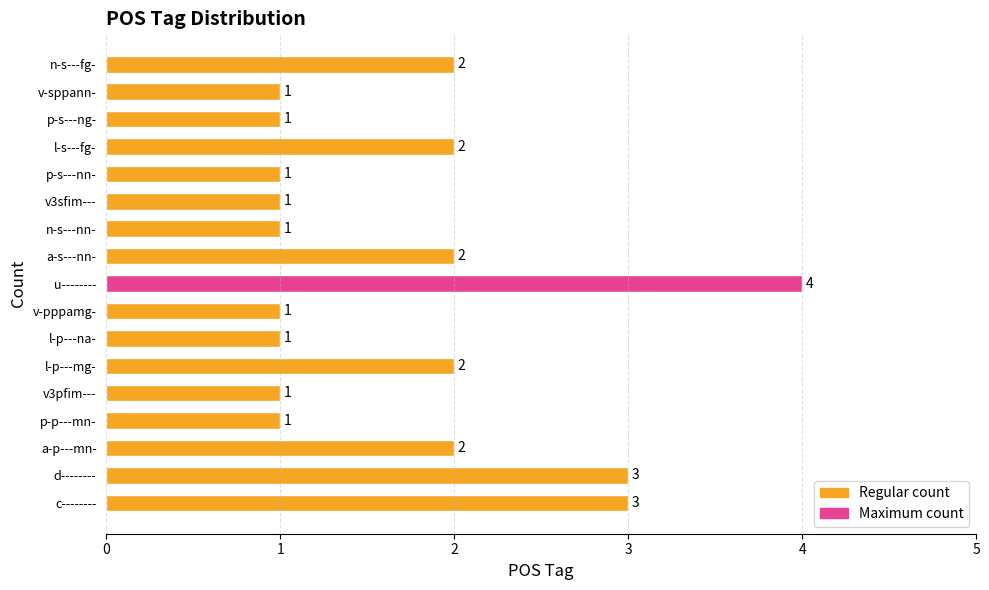

At which category does the chart reach its peak across all series?

u--------